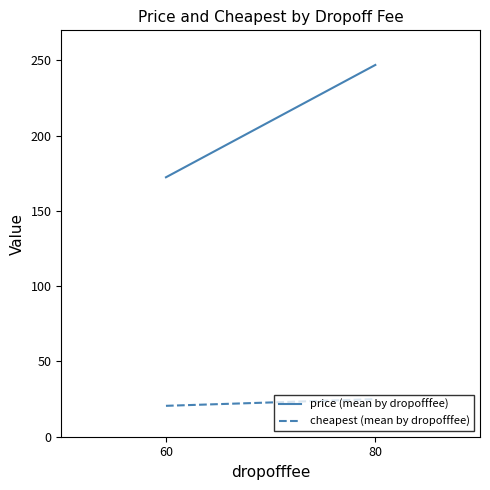

How many data points in cheapest (mean by dropofffee) are less than 25?

1